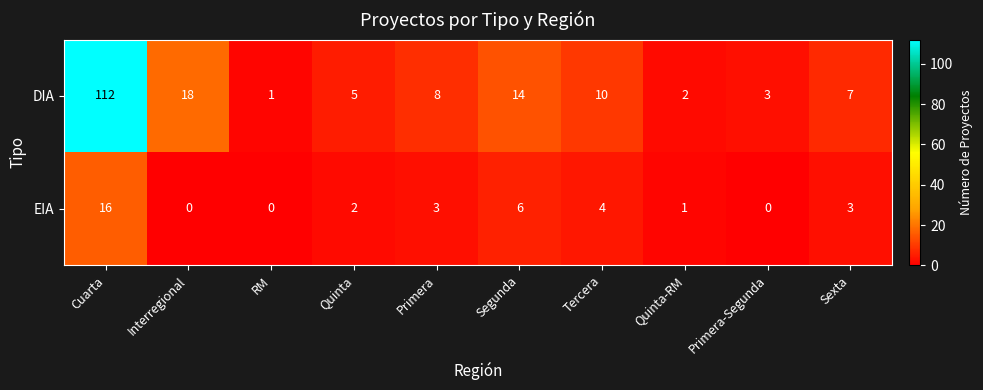

What is the greatest value displayed?

112